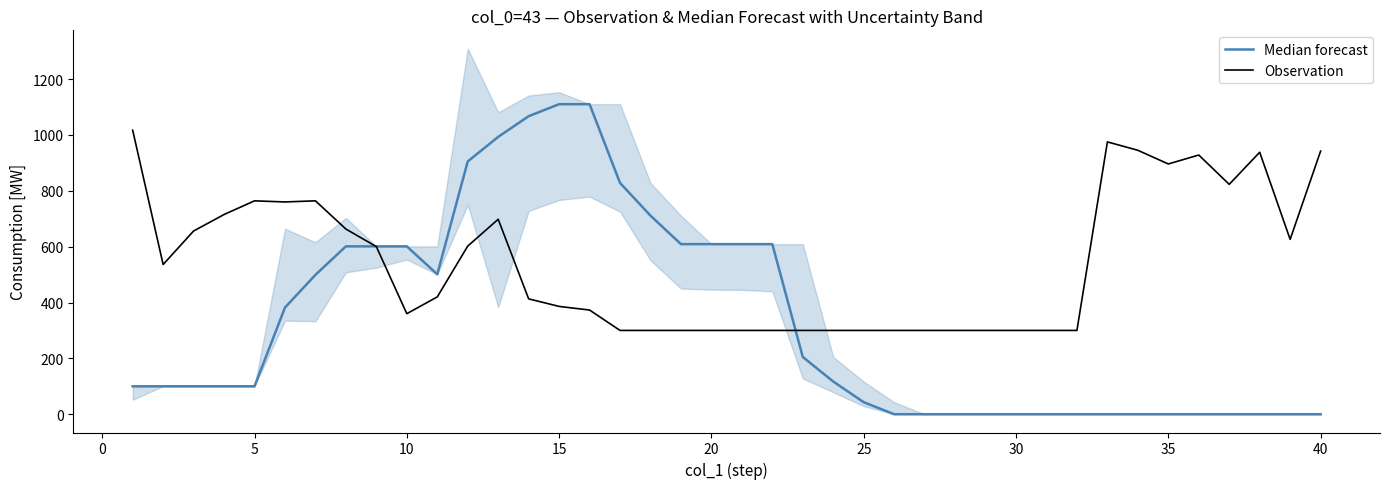

What is the difference between the maximum and minimum values in the Median forecast series?

1110